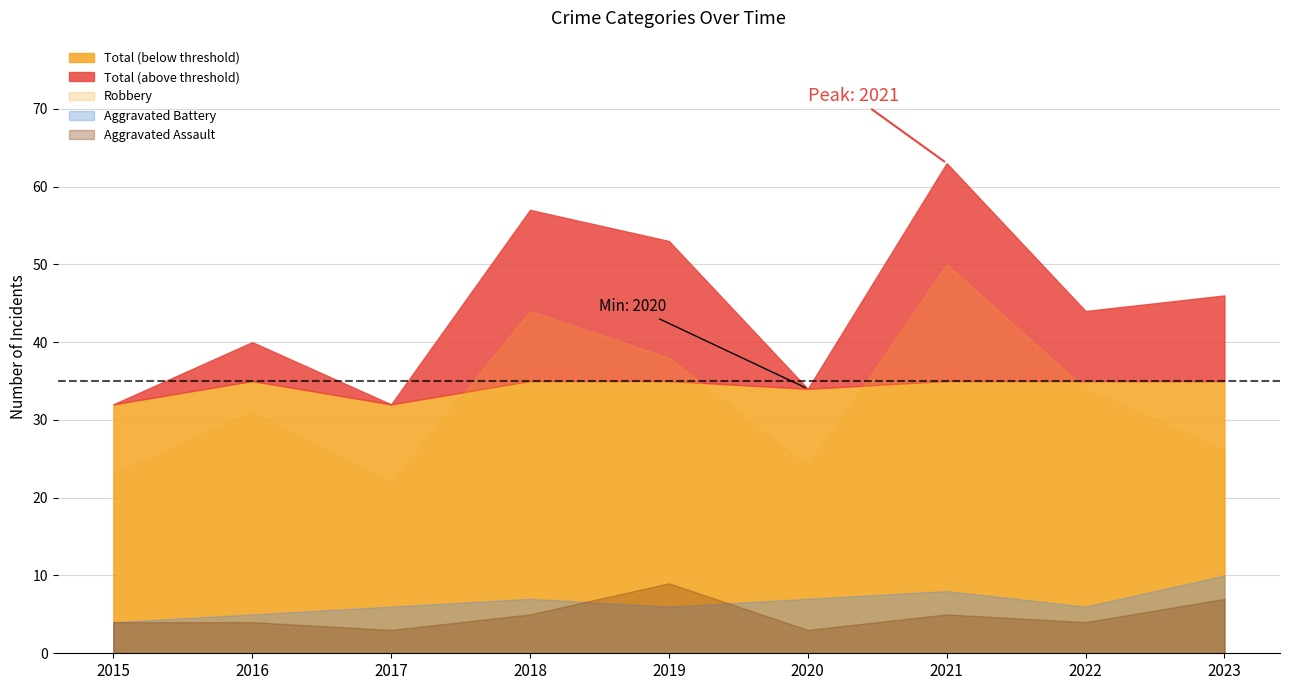

True or false: Aggravated Battery and Robbery intersect in this chart.

False